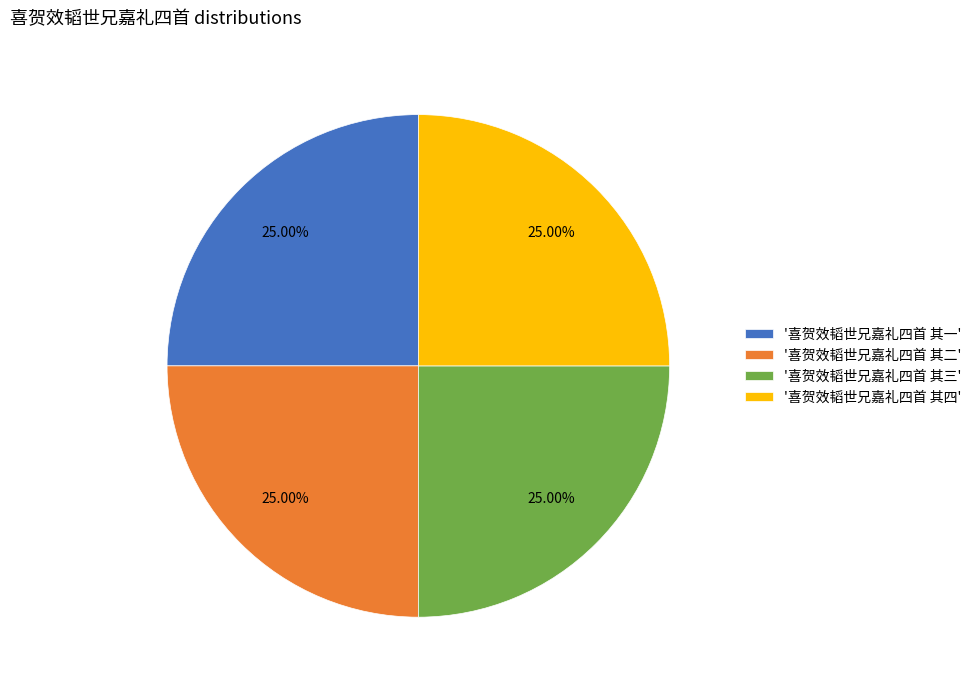

What is the ratio of the value at '喜贺效韬世兄嘉礼四首 其三' to the value at '喜贺效韬世兄嘉礼四首 其一'?

1.0